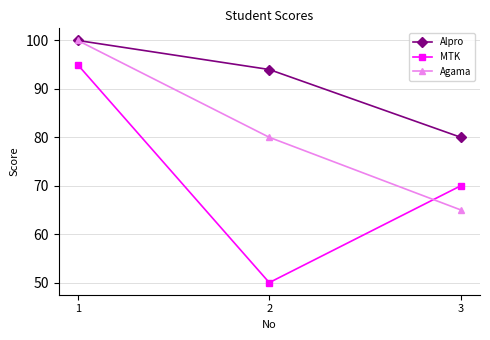

What is the difference between the maximum and second lowest values in the MTK series?

25